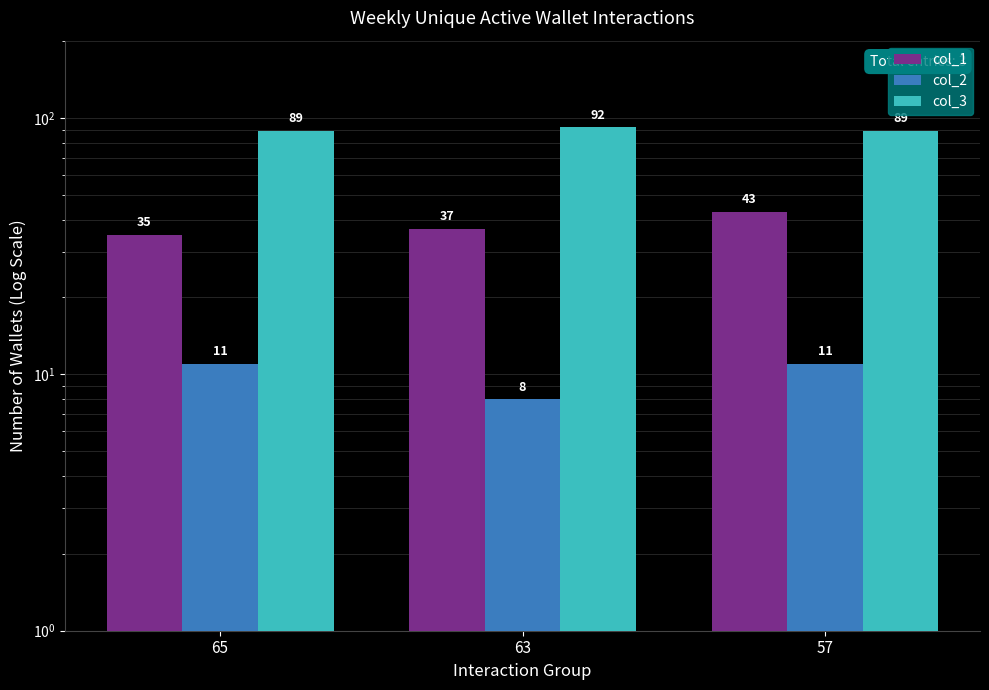

Which label corresponds to the smallest value in the chart?

63